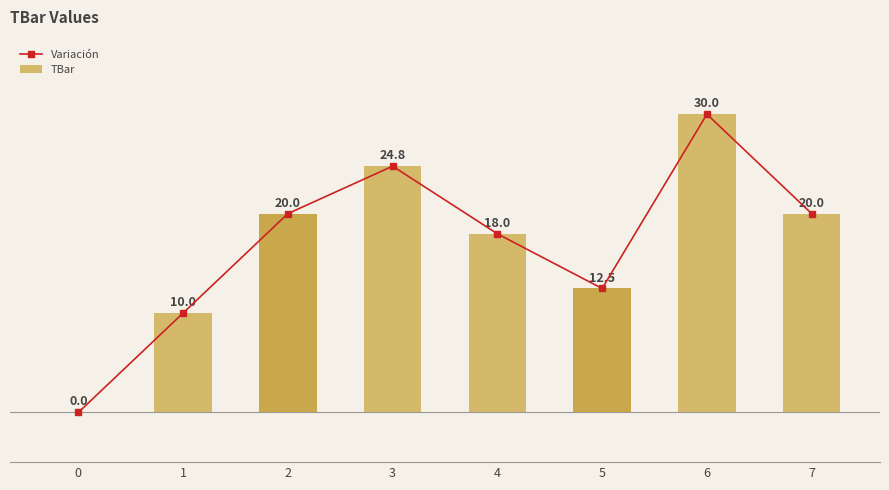

What is the value of the Variación bar at the 2nd from the left?

10.0